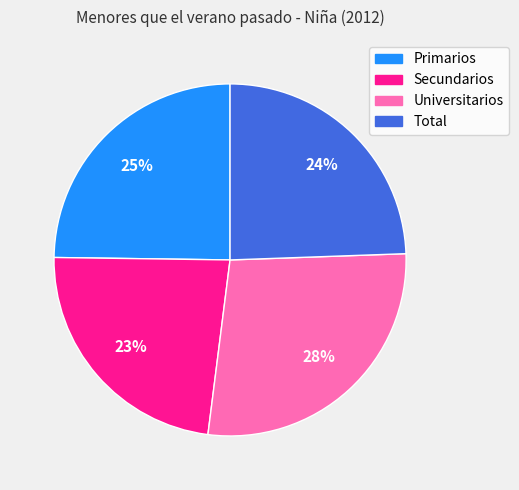

Which slice is the largest?

Universitarios